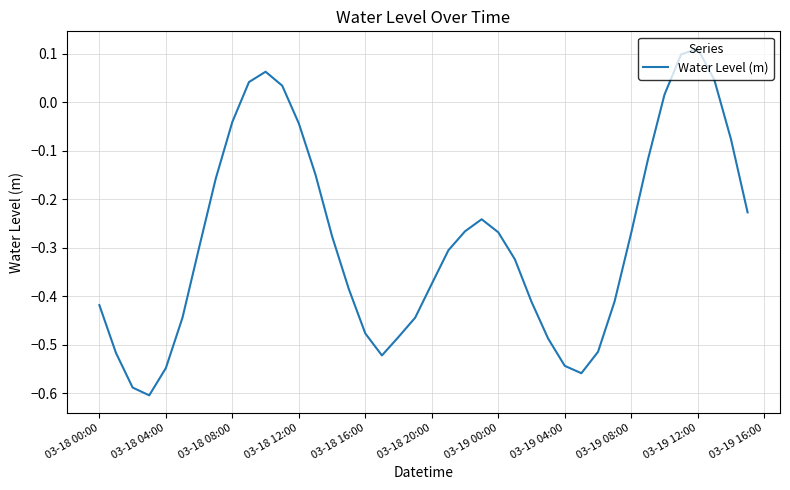

How many points are higher than both their immediate neighbors (excluding endpoints)?

3